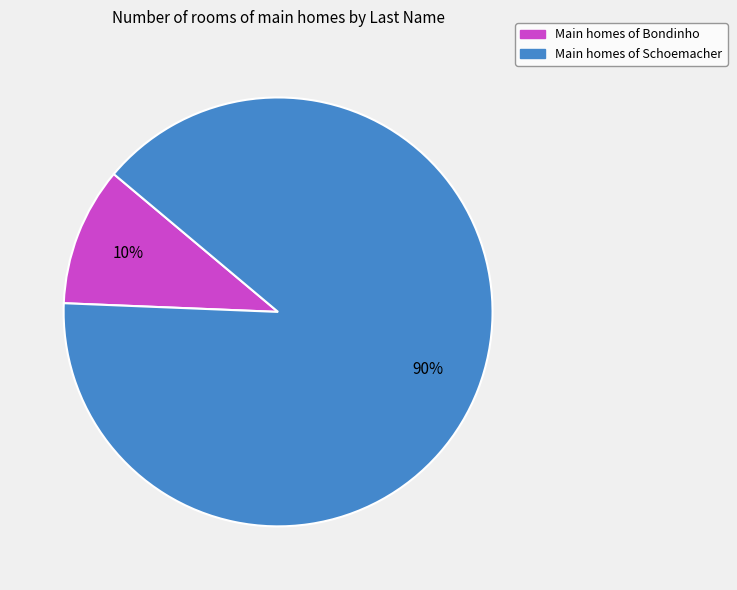

Is there a majority slice in this chart?

Yes